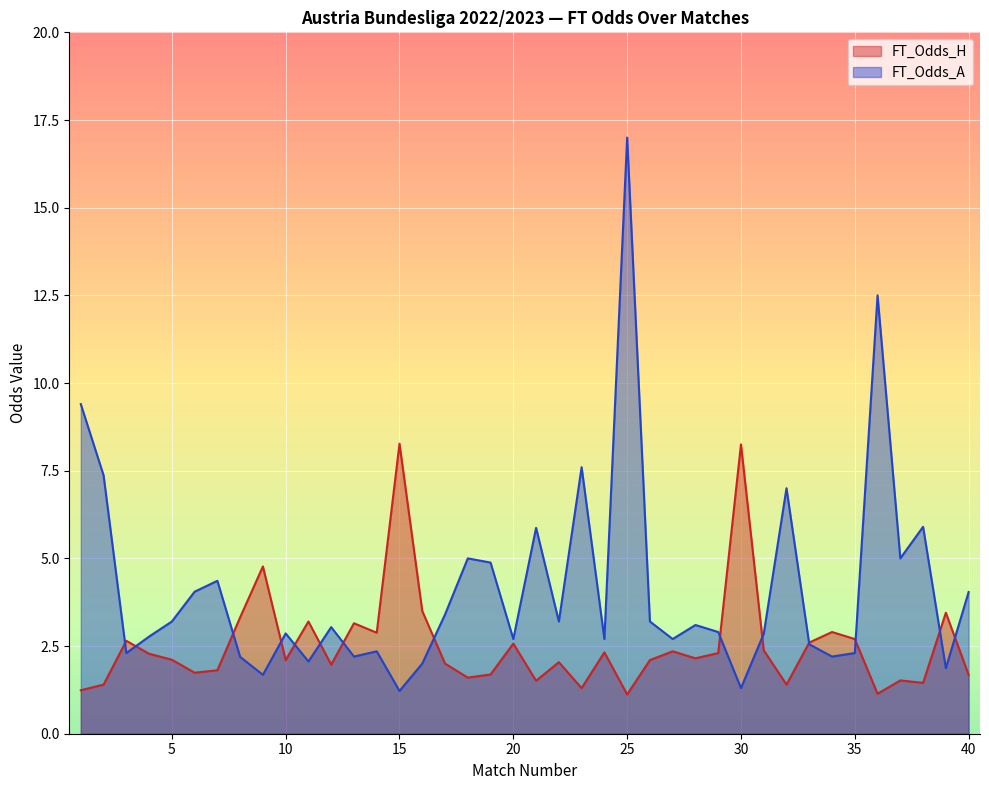

The FT_Odds_A series shows 4.7 at 17. True or false?

False